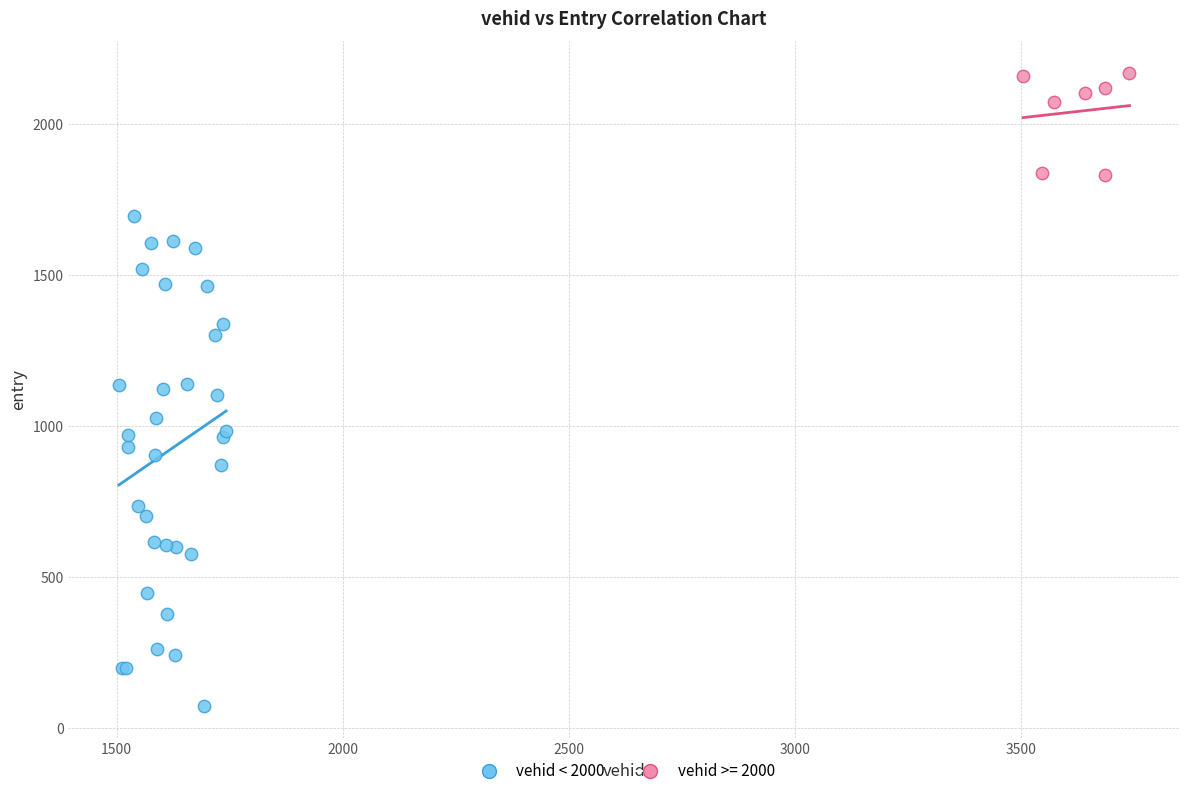

Which series contains the highest Y value?

vehid >= 2000